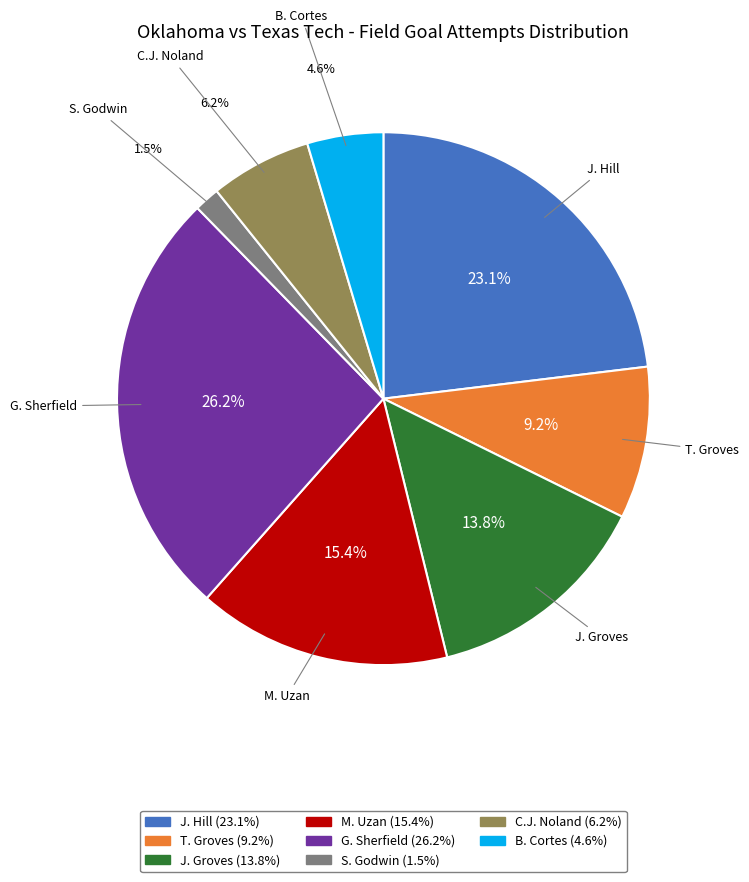

What percentage is the J. Hill slice, to the nearest percent?

23%